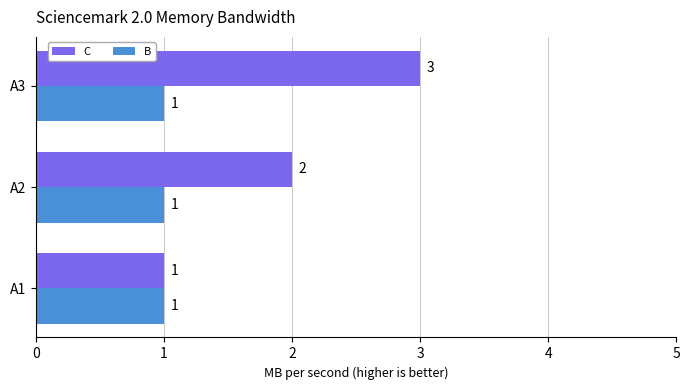

Rank the categories by C value from highest to lowest.

A3, A2, A1